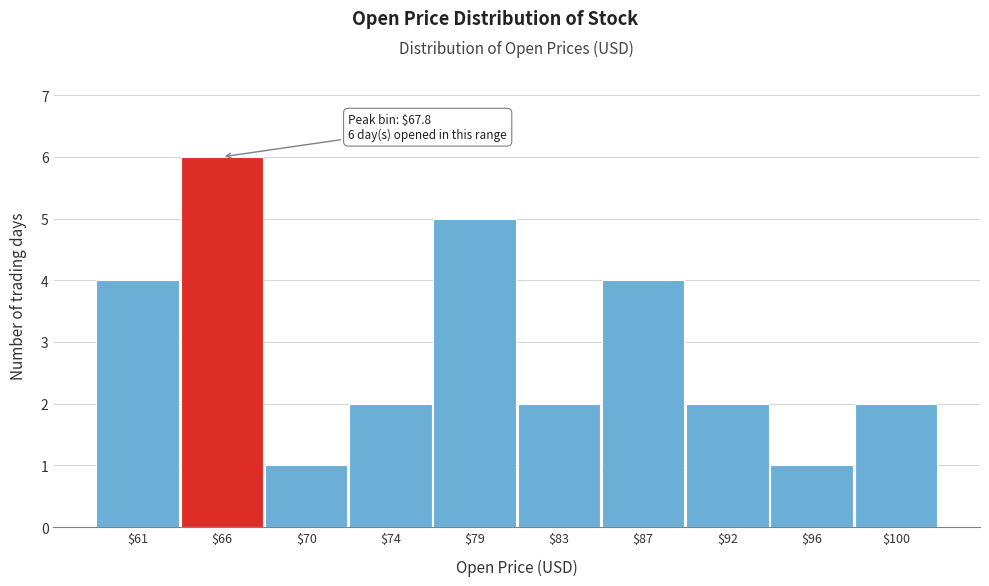

Reading left to right, what are all the values shown in this chart?

4	6	1	2	5	2	4	2	1	2